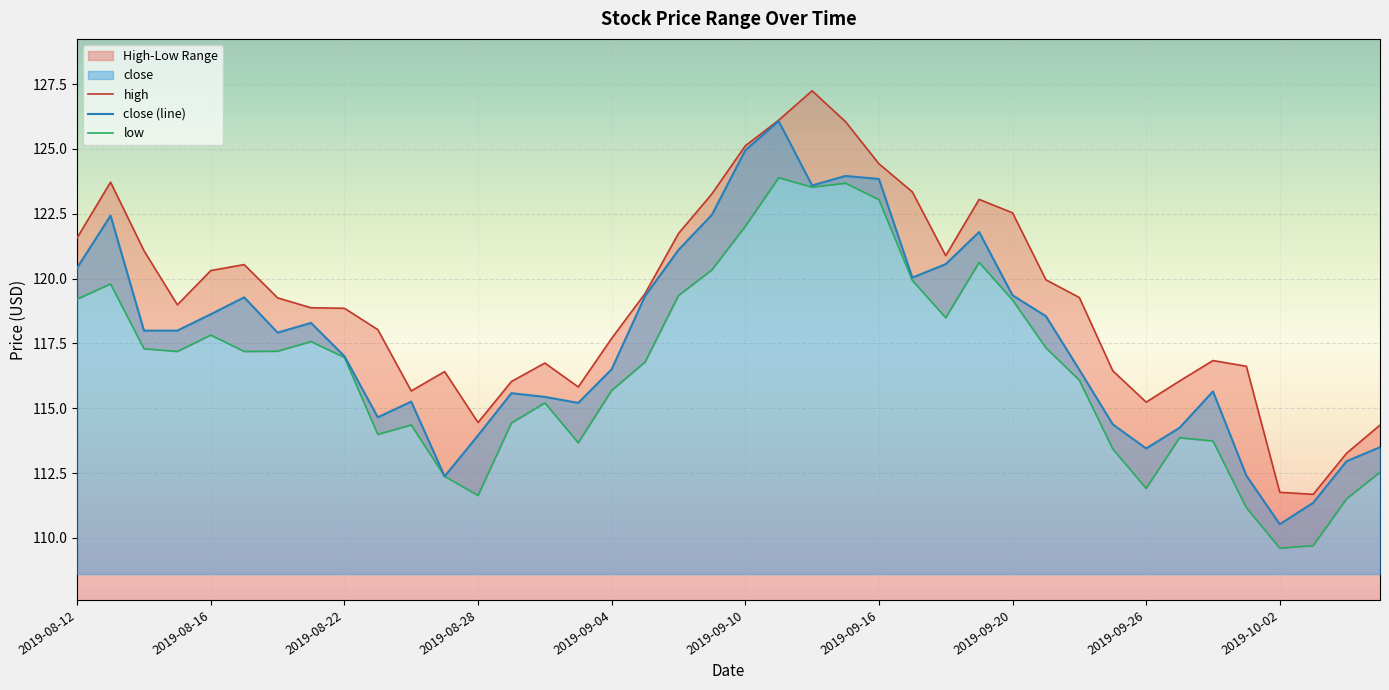

At which category does high reach its first local valley?

2019-08-15